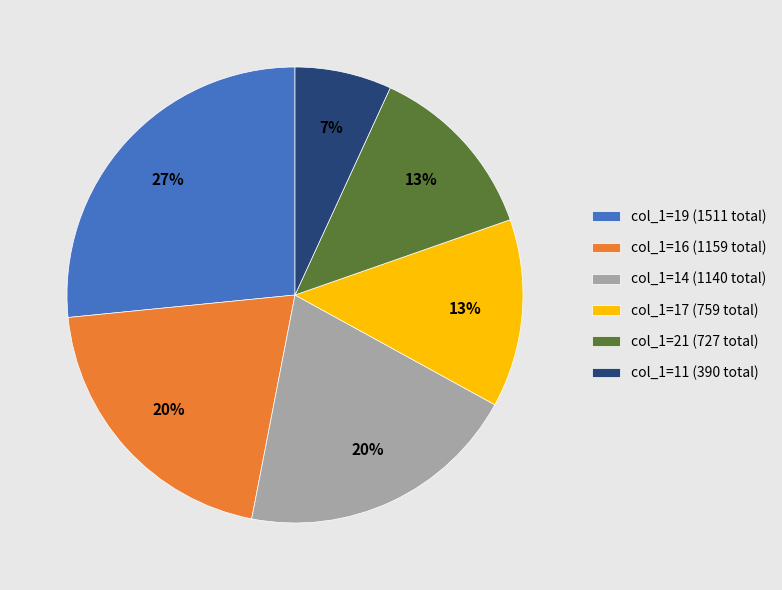

The col_1=16 (1159 total) slice represents 20% of the pie. True or false?

True